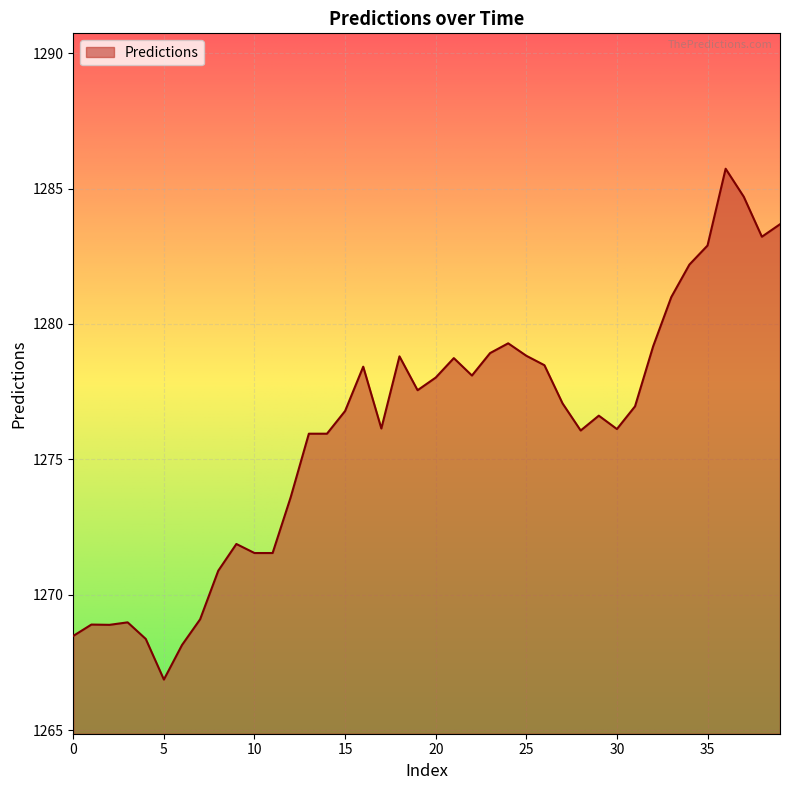

How many lines are shown in the chart?

1